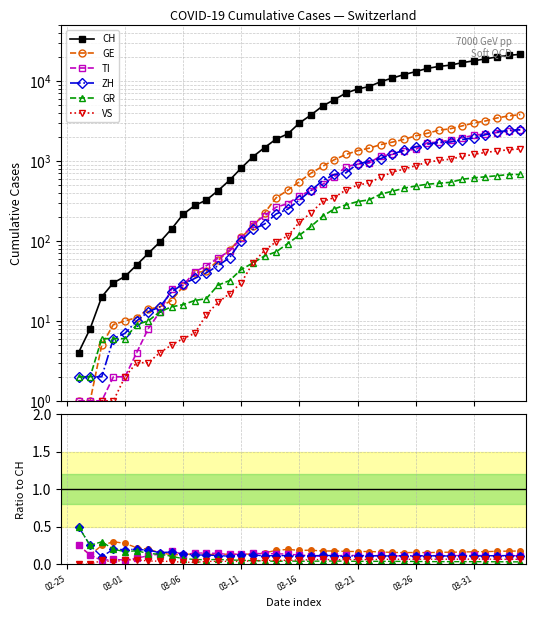

How many GR values are between 0 and 1?

39